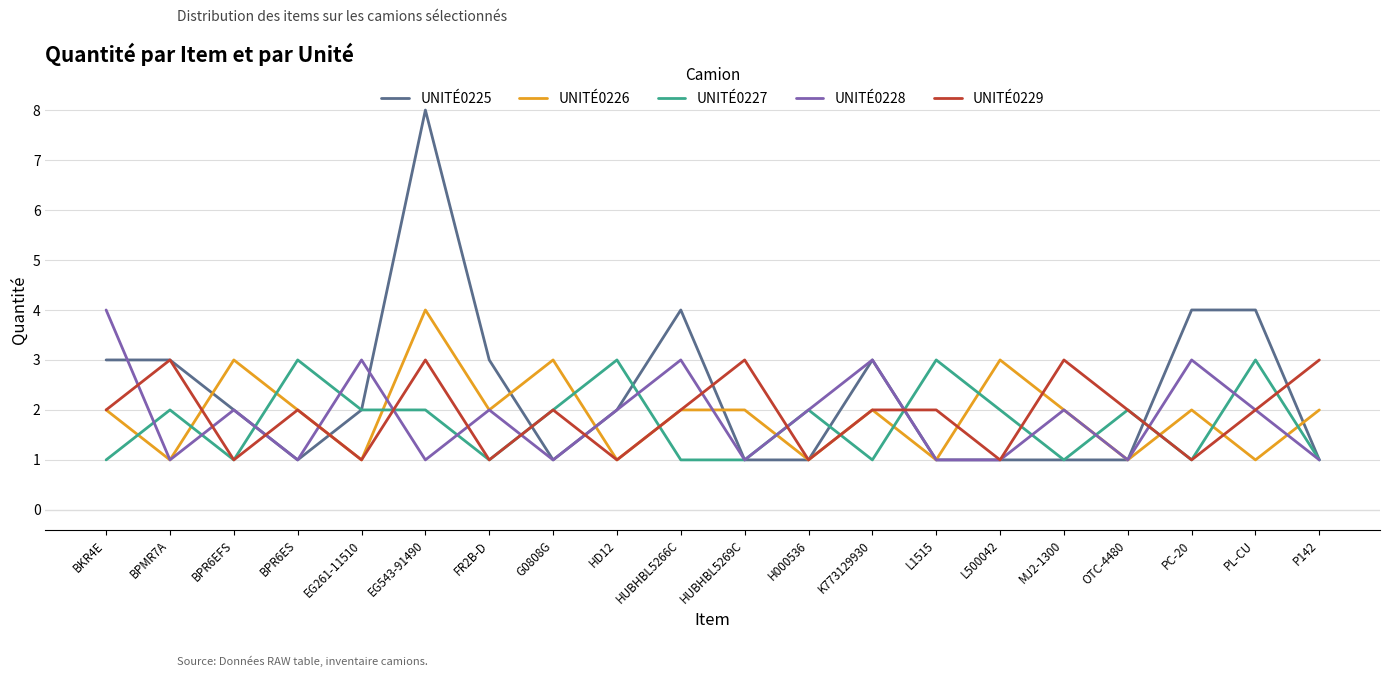

Which series changed the most between BPMR7A and K773129930?

UNITÉ0228